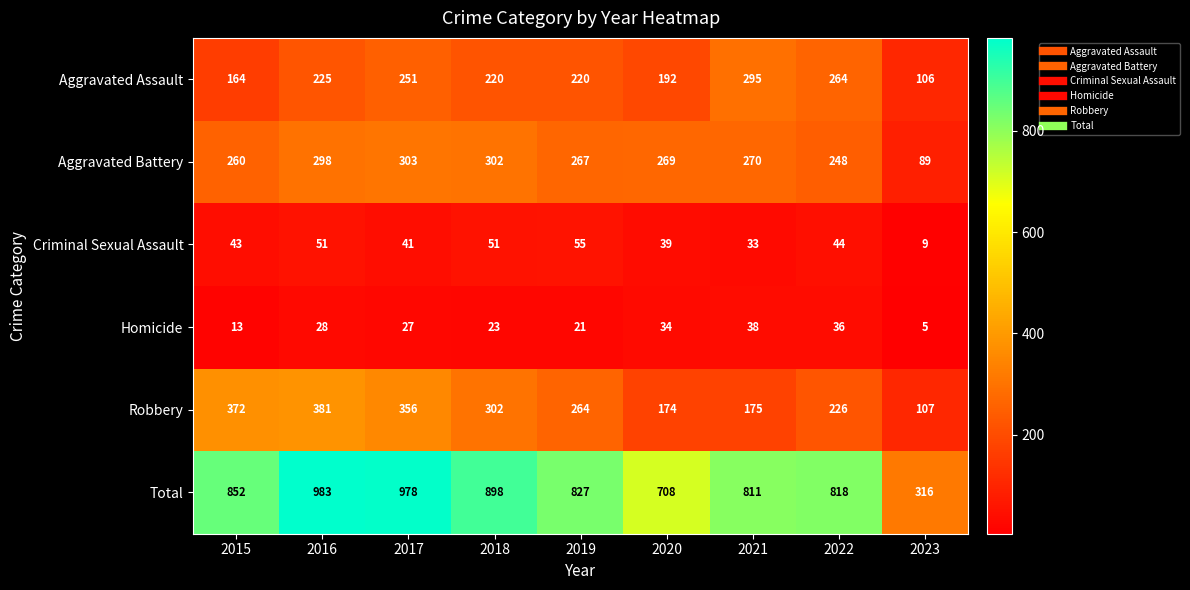

Where is Robbery nearest to the value 244?

2022